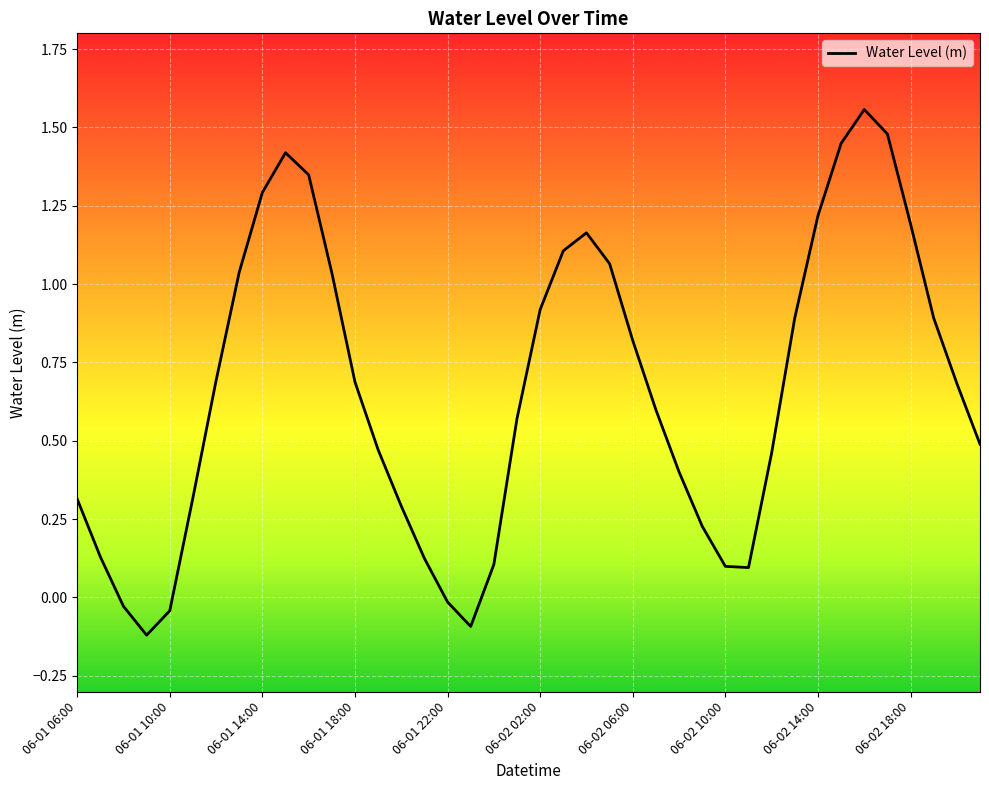

What is the difference between the maximum and minimum values?

1.7